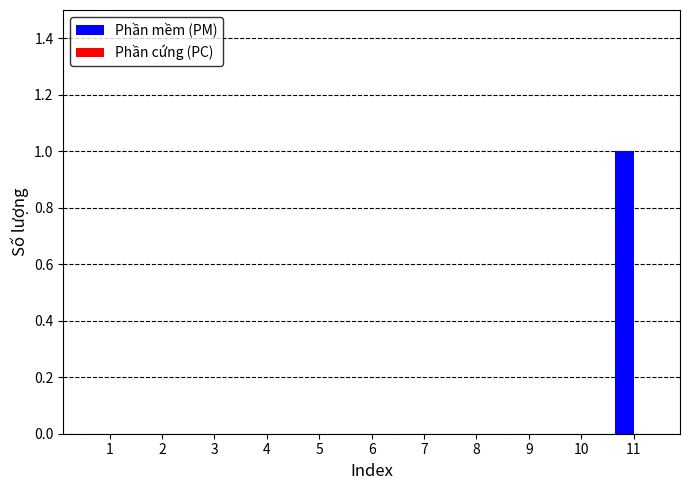

Which category has the highest value across all series?

11